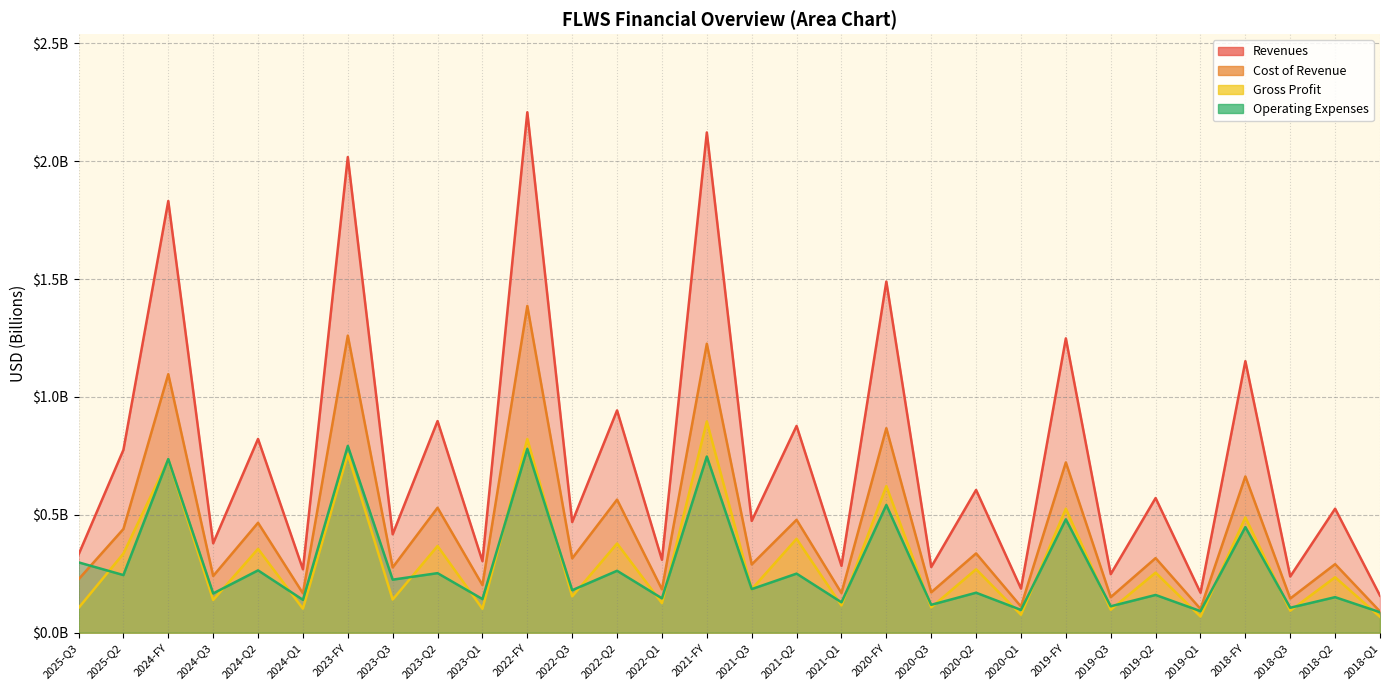

Where is the first local minimum for Gross Profit?

2024-Q3